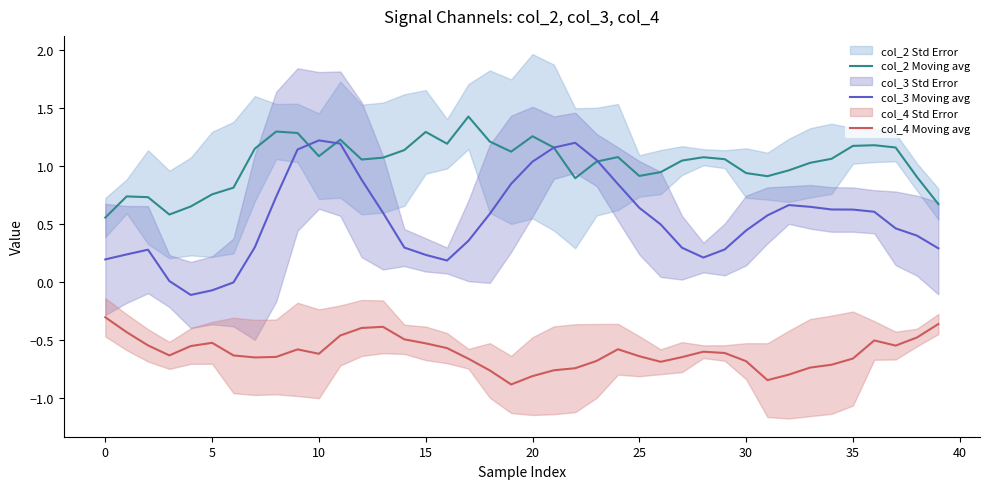

How many lines are shown in the chart?

3